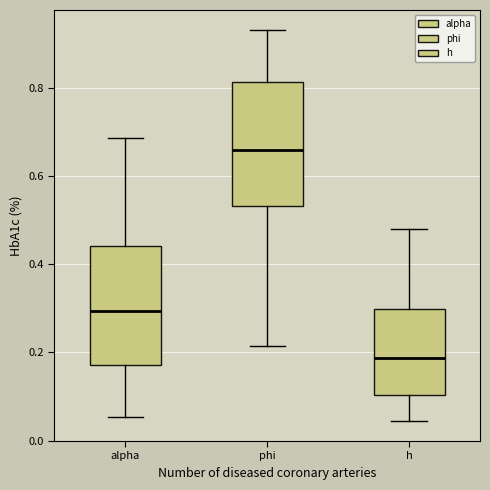

Reading left to right, transcribe this box plot: for each box, give where its median line is, the range the box spans, and where its two whiskers end, as read against the y-axis. The values are not printed on the chart, so give them approximately, as read against the axis.

alpha: median 0.30, box 0.18 to 0.44, whiskers 0.06 to 0.68
phi: median 0.66, box 0.54 to 0.82, whiskers 0.22 to 0.94
h: median 0.18, box 0.10 to 0.30, whiskers 0.04 to 0.48